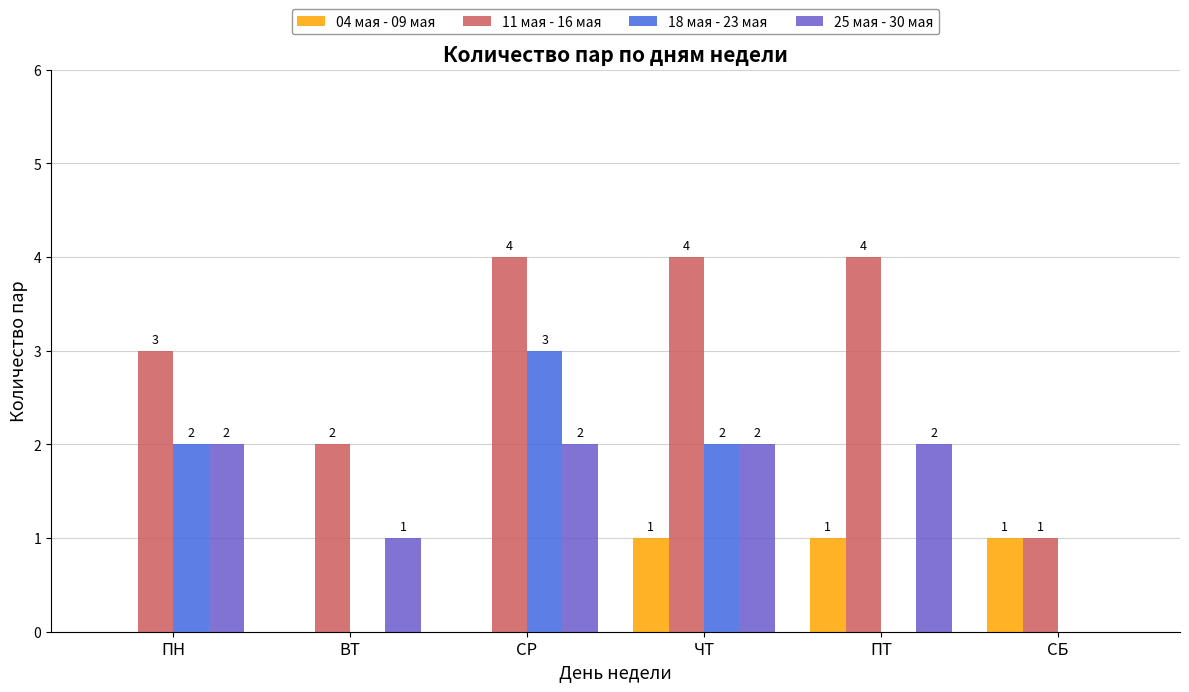

True or false: 18 мая - 23 мая has a value of 0 at ПТ.

True